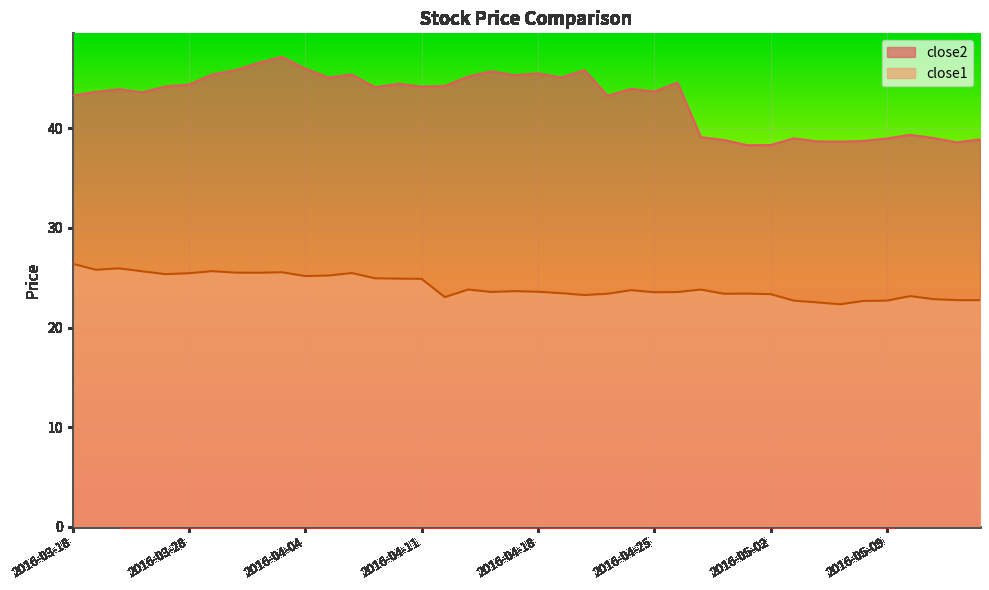

What are all the series names shown in the legend?

close2, close1